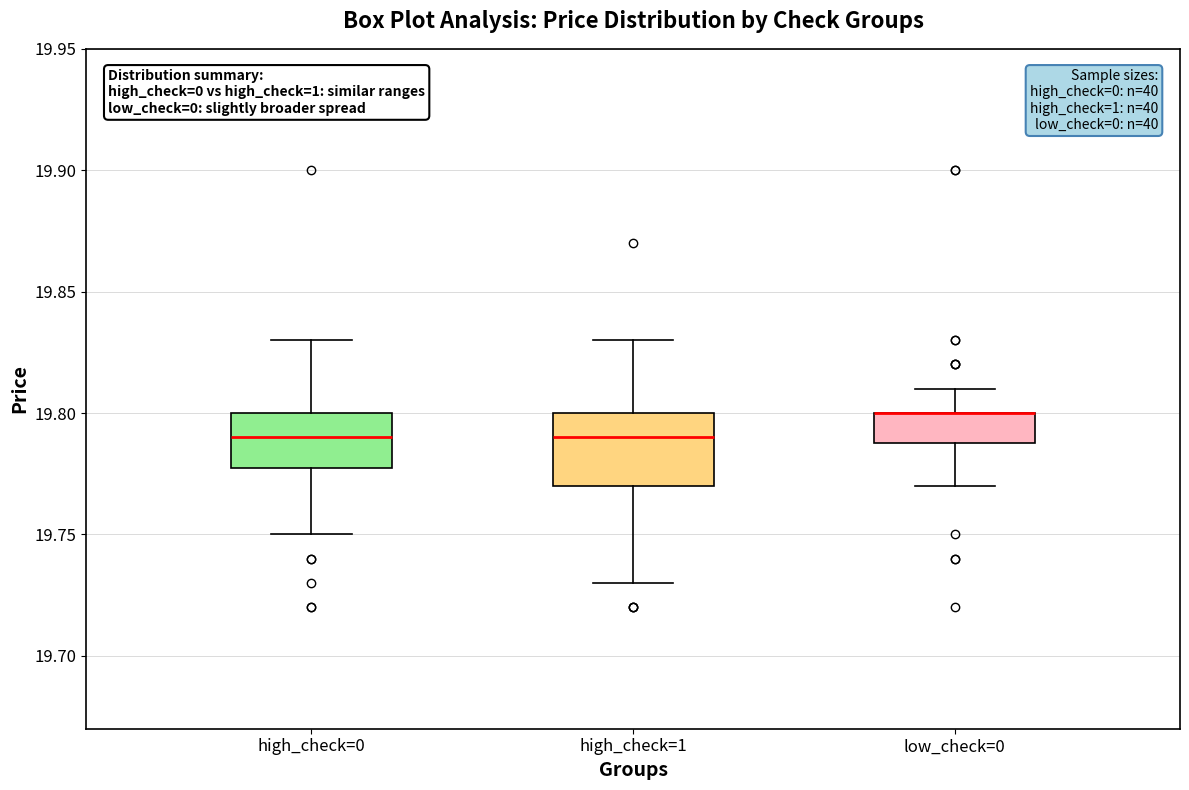

Which box is the tallest, from its lower edge to its upper edge?

high_check=1